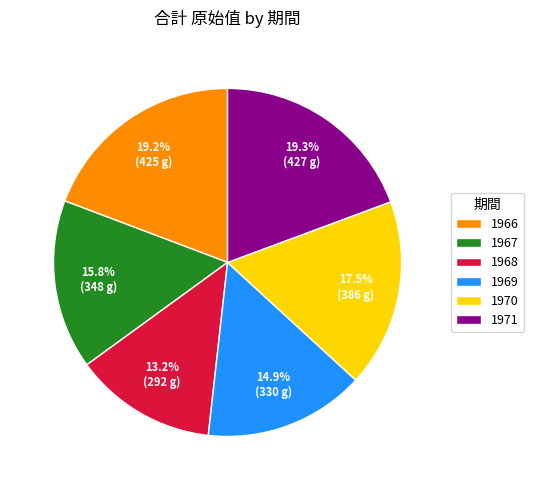

What percentage do 1966 and 1970 together represent?

36.7%